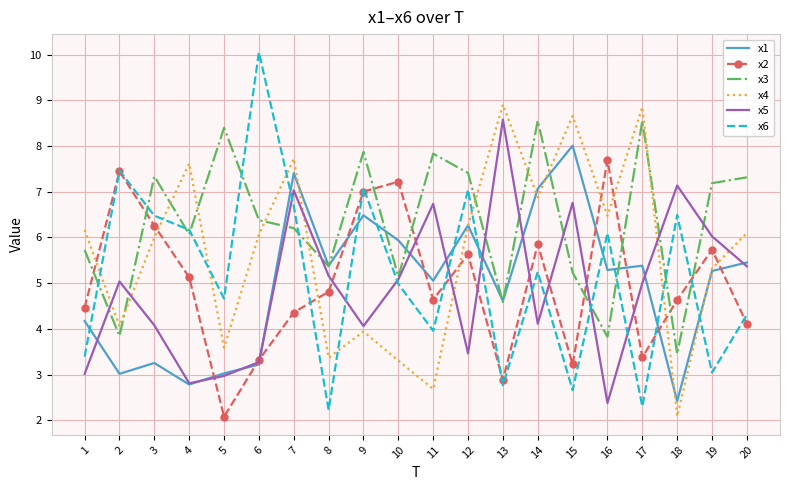

Between which two adjacent categories do x3 and x4 first intersect?

2 and 3